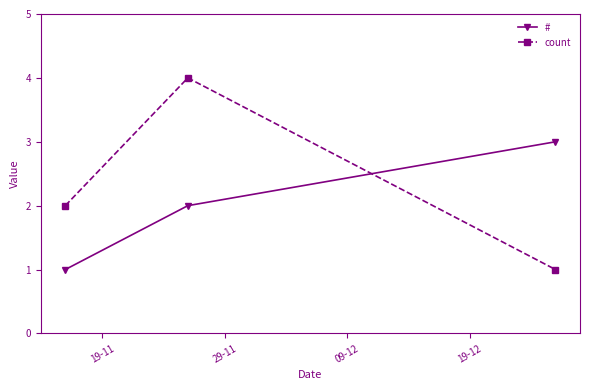

Reading left to right, transcribe all the data shown in this chart.

#: 1	2	3
count: 2	4	1